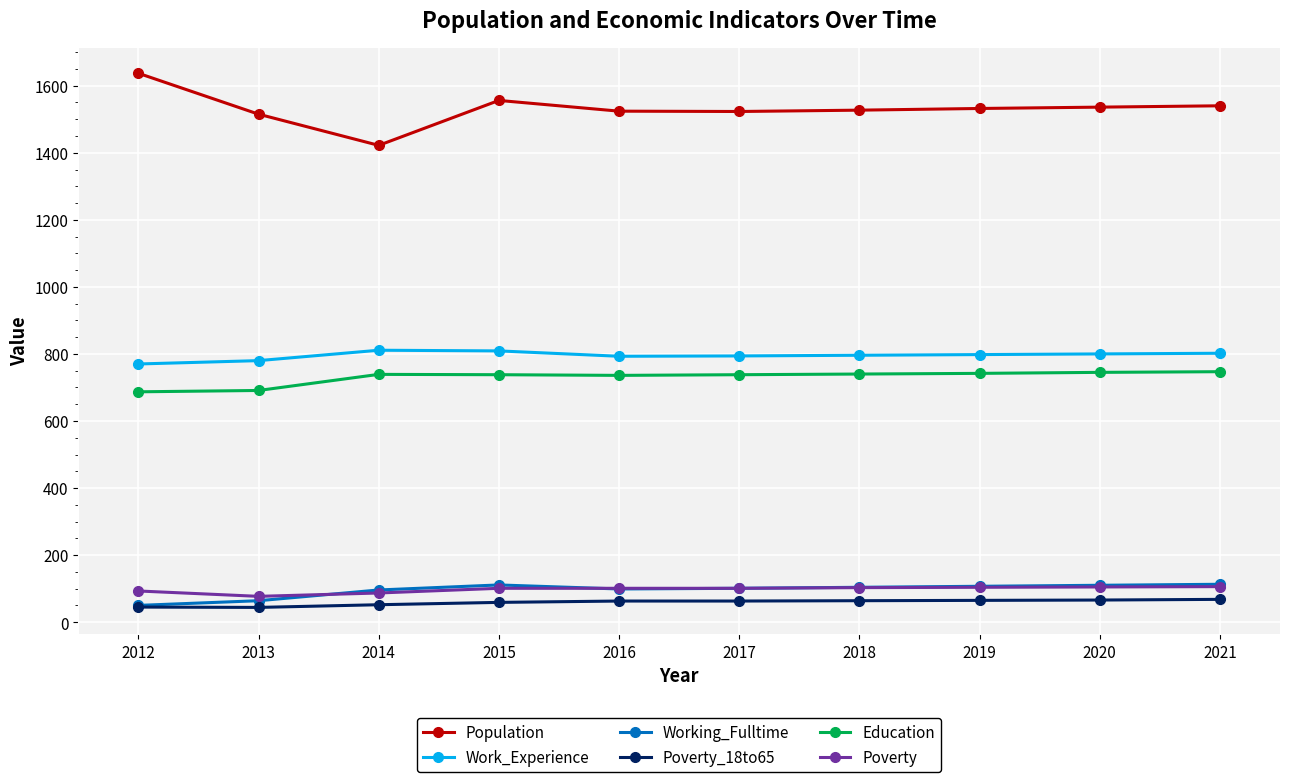

Is the value of Education at 2020 greater than the value of Working_Fulltime at 2020?

Yes